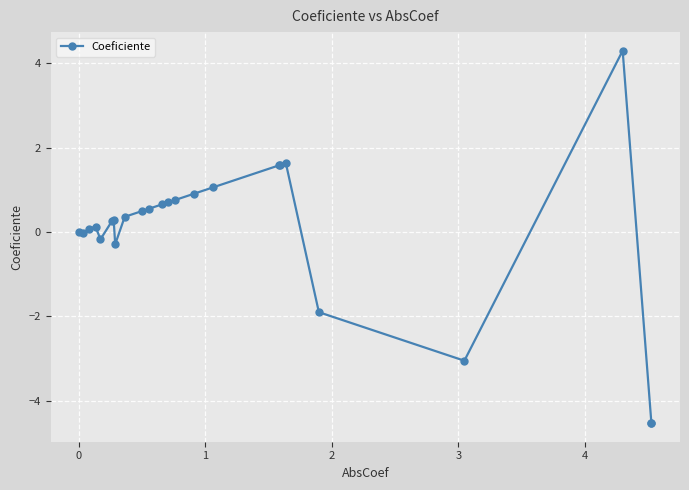

What is the maximum value shown in the chart?

4.3